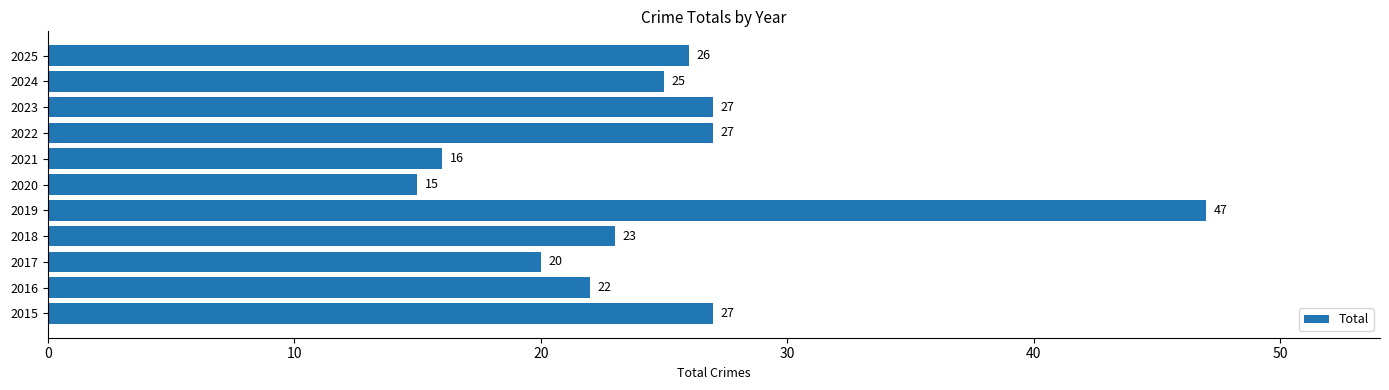

What is the average value?

25